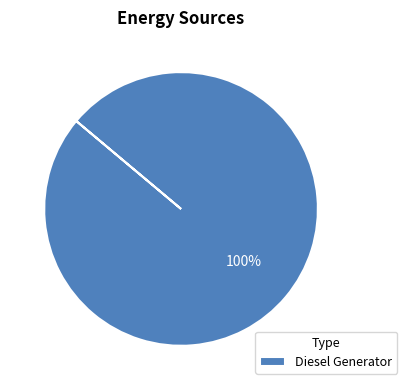

Rank the categories by value from lowest to highest.

Diesel Generator